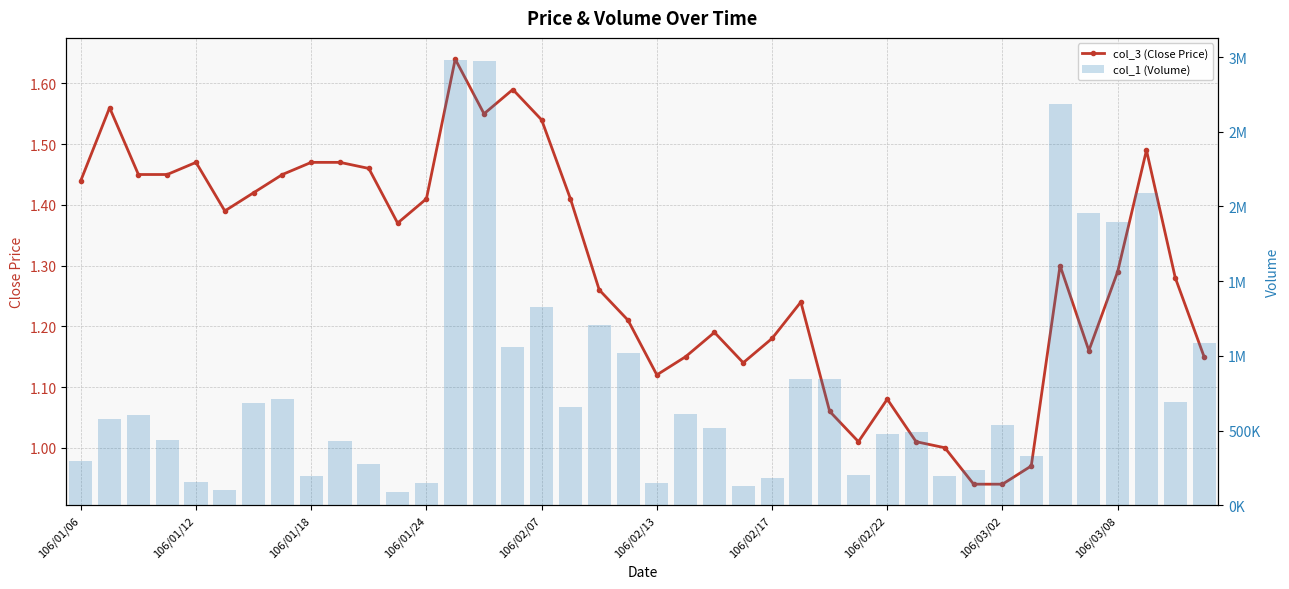

Is the value of col_1 (Volume) at 20 greater than the value of col_3 (Close Price) at 31?

Yes